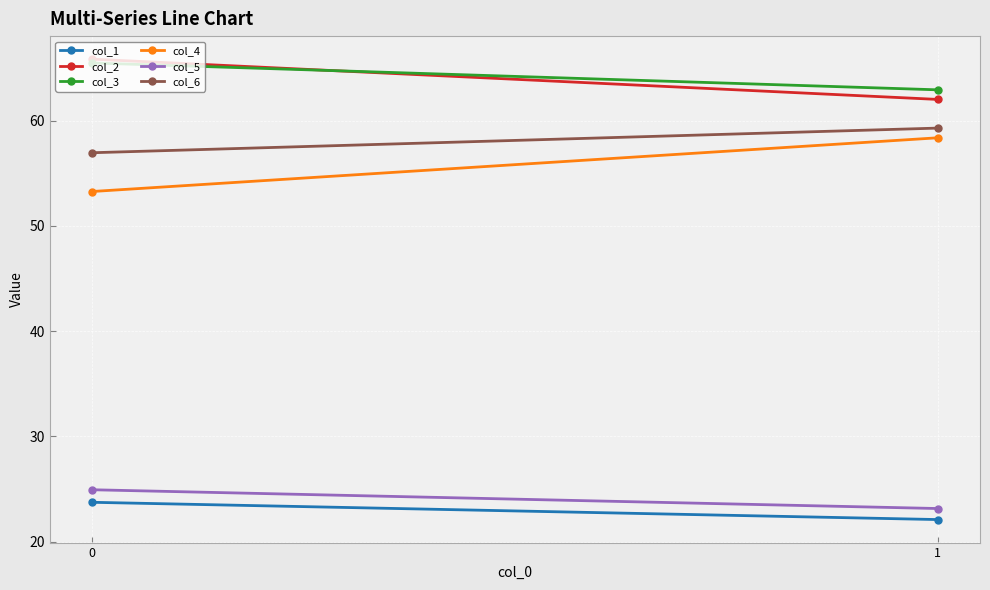

The col_5 series shows 23.1 at 1. True or false?

True